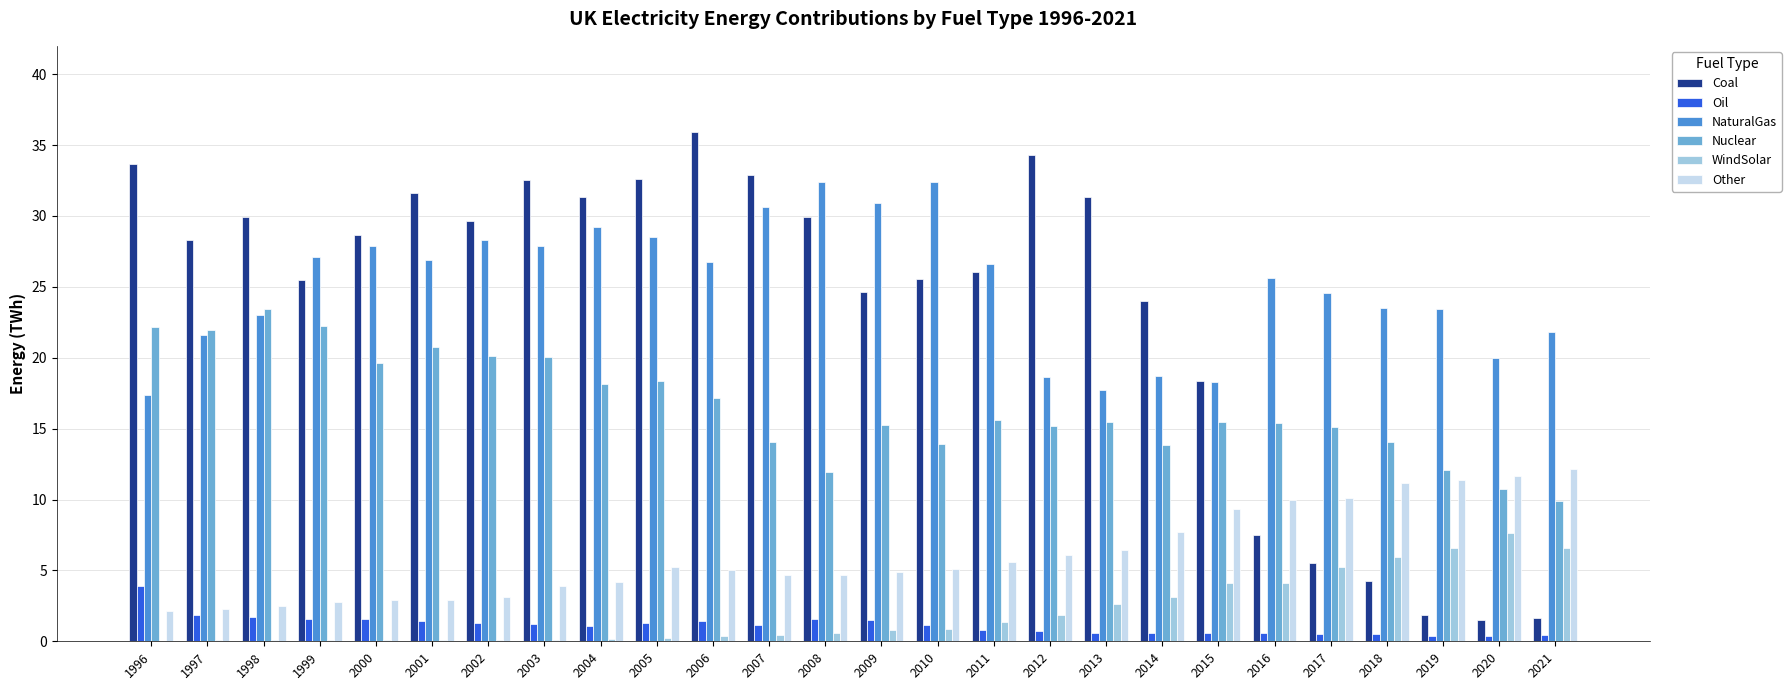

Is the value of NaturalGas at 1998 greater than the value of Oil at 2010?

Yes